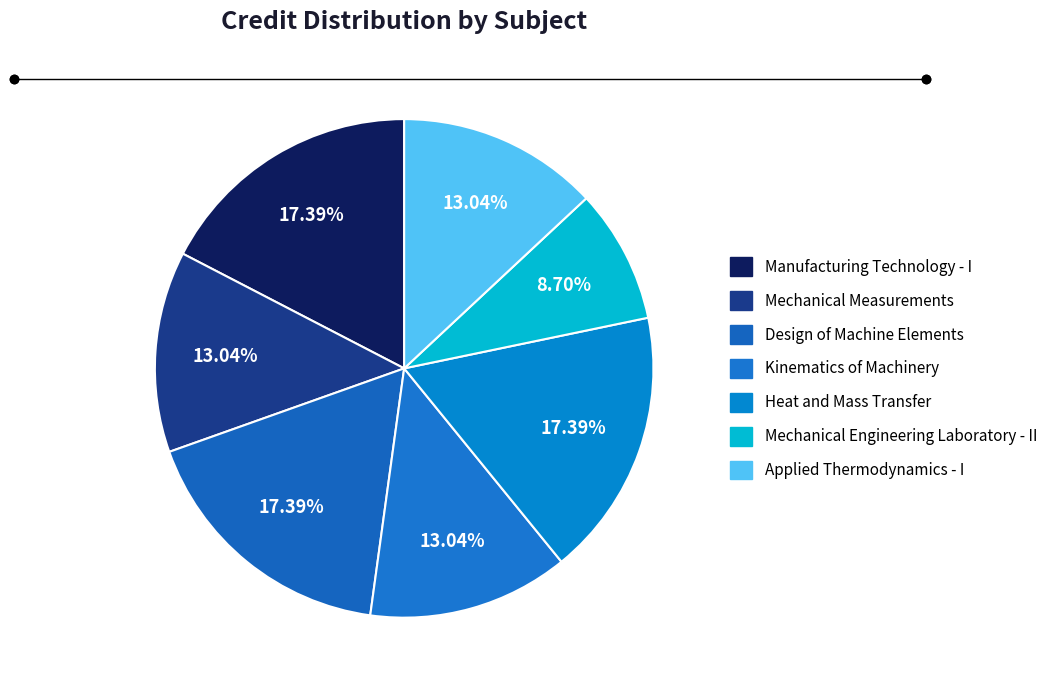

Count the number of slices in the pie.

7